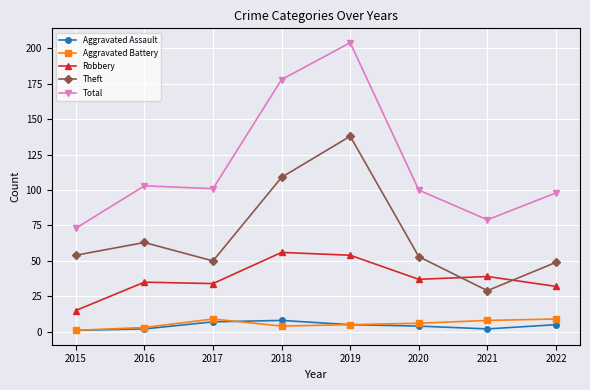

At which label does Theft reach its minimum?

2021